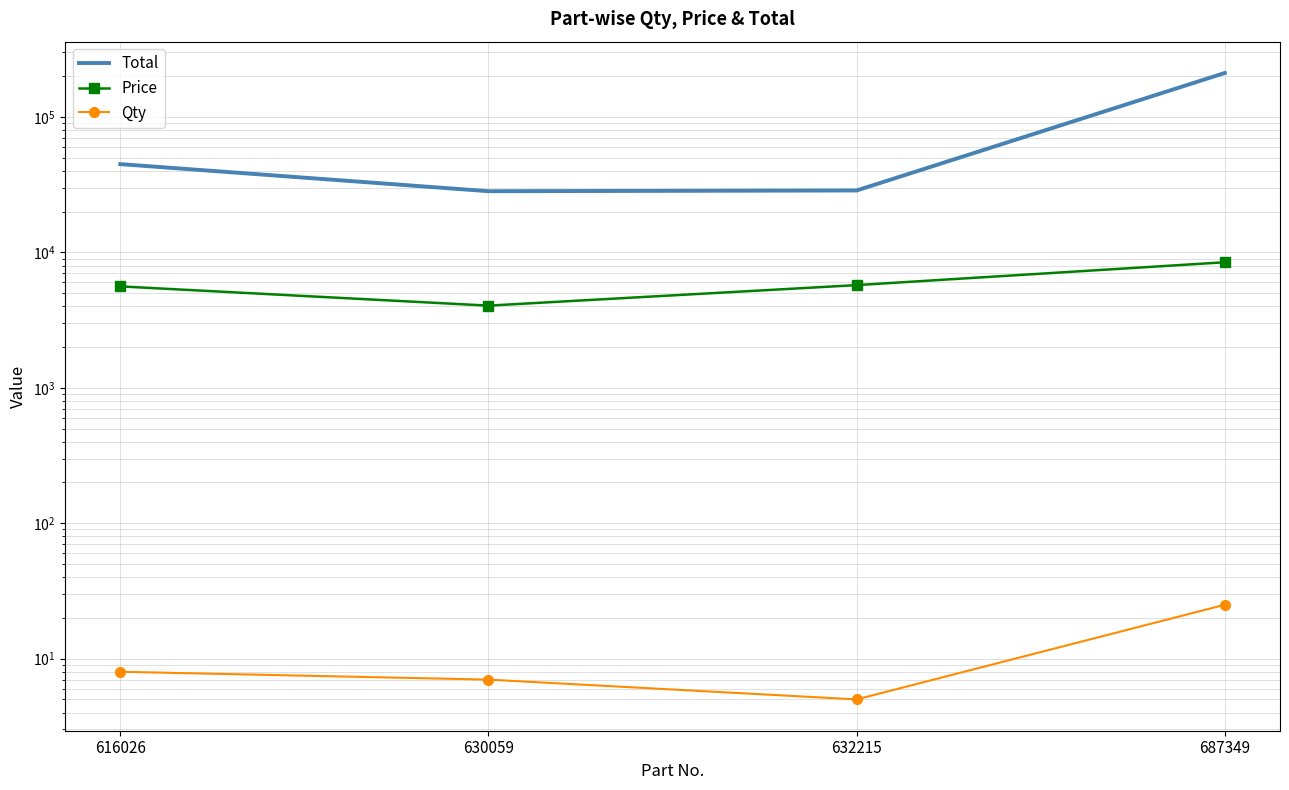

What is the value of the Qty point at the 1st from the left?

8